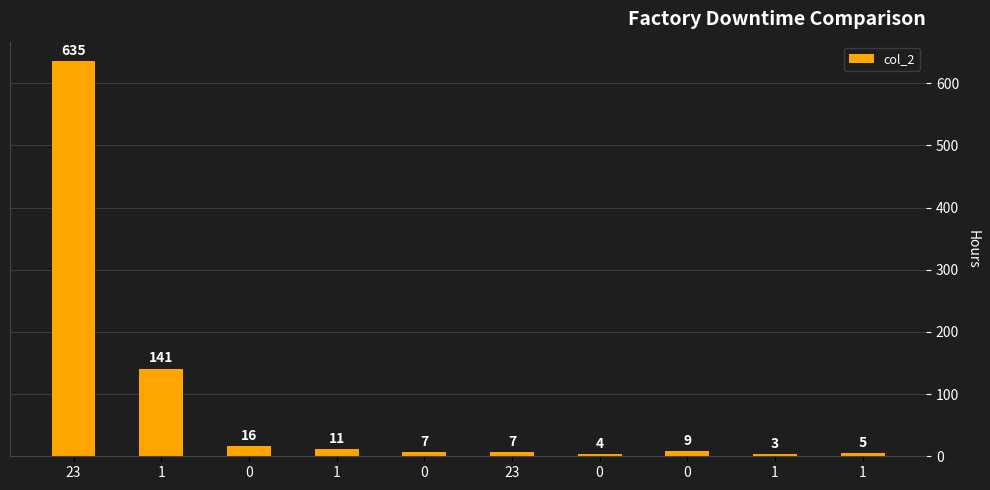

How many values are below 9?

5